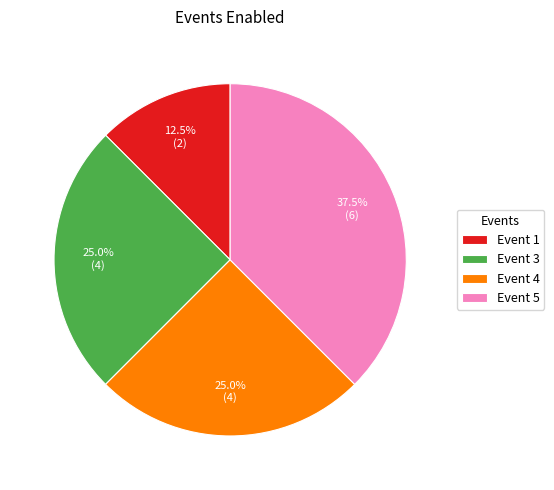

Is the sum of Event 5 and Event 3 greater than half?

Yes